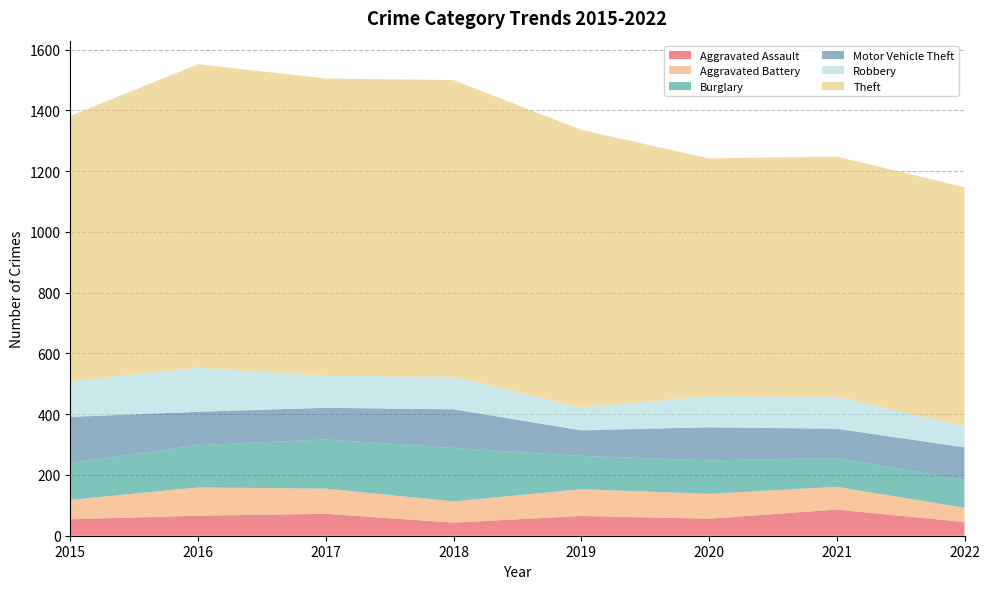

Reading right to left, what are all the values shown in this chart?

Aggravated Assault: 45	86	56	65	43	72	66	54
Aggravated Battery: 47	75	82	88	70	83	93	64
Burglary: 91	95	110	110	176	162	139	121
Motor Vehicle Theft: 108	96	109	84	127	104	110	152
Robbery: 70	105	102	75	107	105	145	117
Theft: 786	791	783	914	977	979	999	874